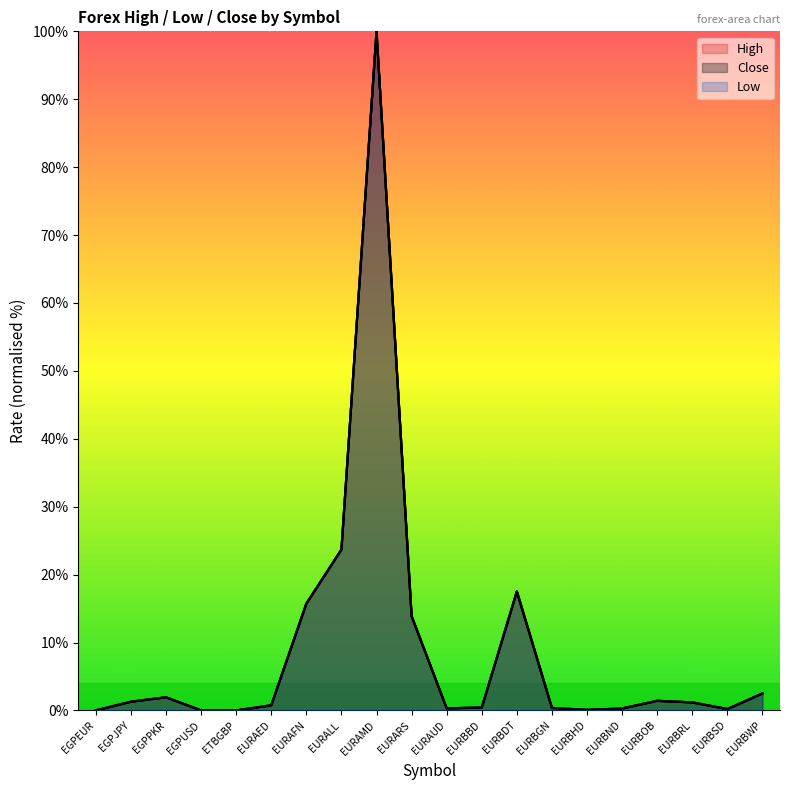

Rank the categories by Close value from highest to lowest.

EURAMD, EURALL, EURBDT, EURAFN, EURARS, EURBWP, EGPPKR, EURBOB, EGPJPY, EURBRL, EURAED, EURBBD, EURBGN, EURAUD, EURBND, EURBSD, EURBHD, EGPUSD, EGPEUR, ETBGBP